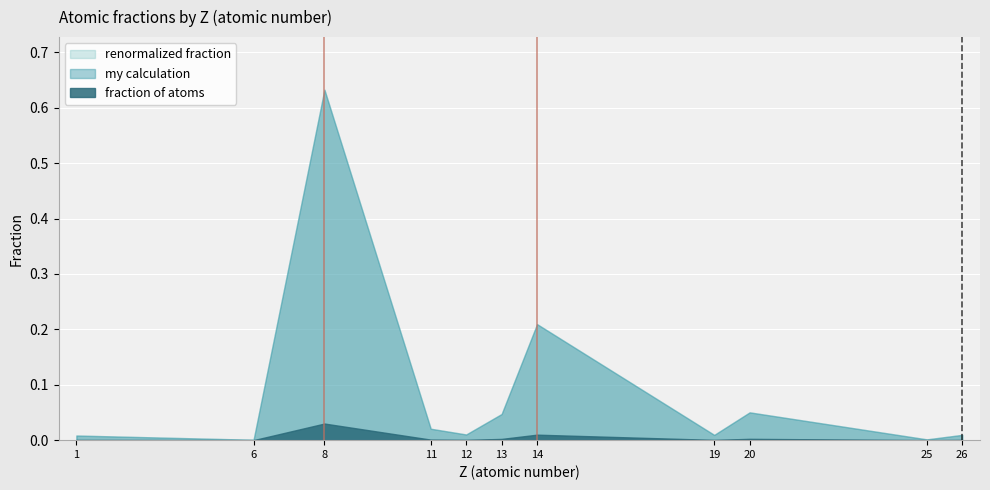

How many lines are shown in the chart?

3